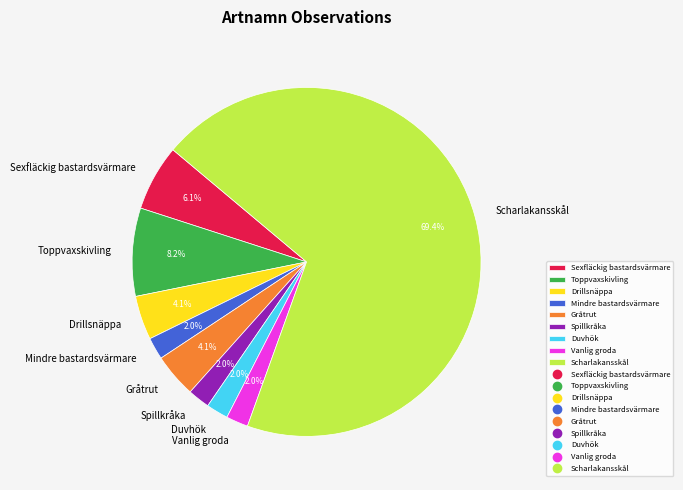

To the nearest percent, what portion does Mindre bastardsvärmare represent?

2%